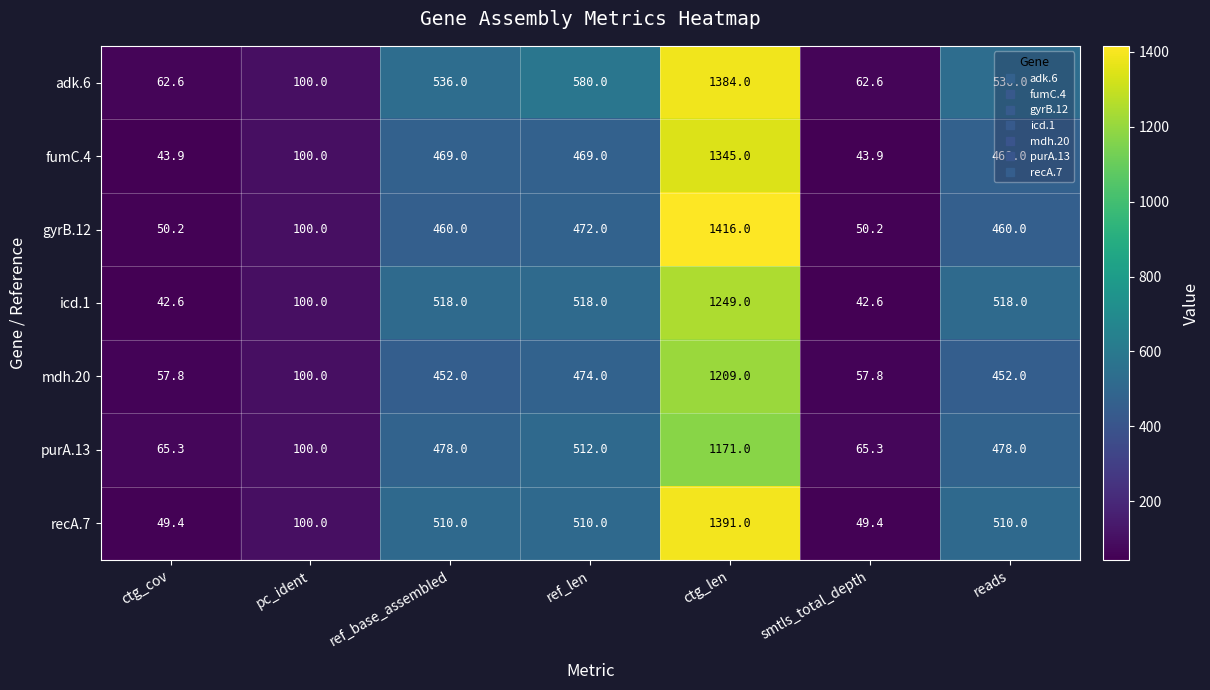

What is the highest value of the purA.13 series?

1171.0